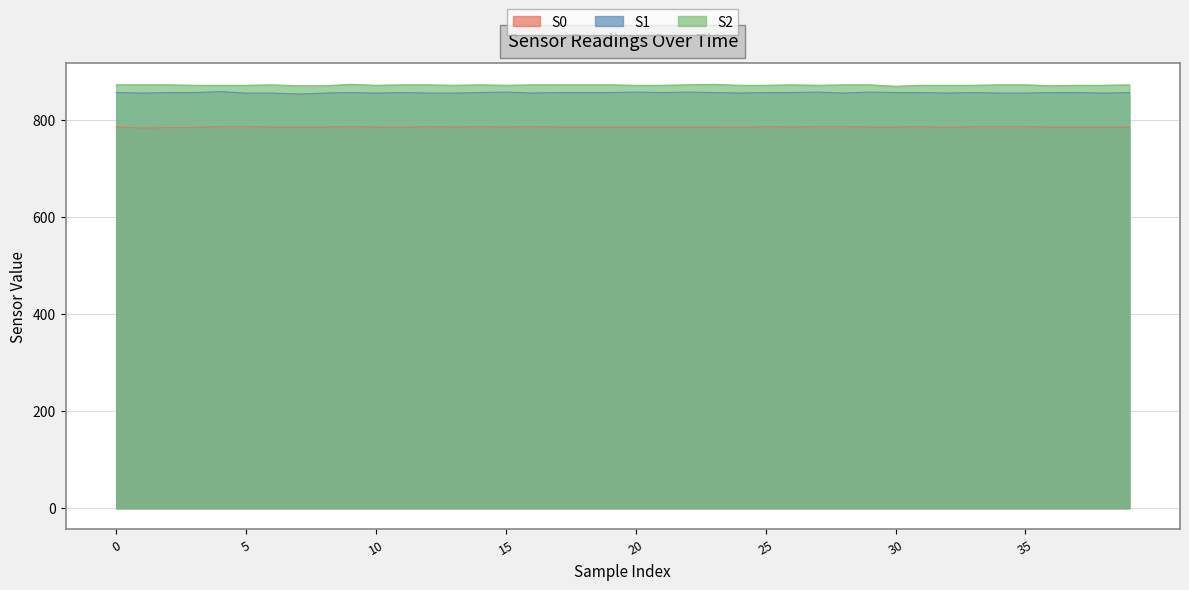

Reading left to right, what are all the values shown in this chart?

S0: 0=785	1=783	2=784	3=784	4=786	5=786	6=785	7=785	8=785	9=786	10=785	11=784	12=786	13=785	14=786	15=785	16=786	17=785	18=785	19=785	20=785	21=785	22=785	23=785	24=784	25=786	26=785	27=786	28=786	29=785	30=785	31=786	32=784	33=786	34=786	35=786	36=785	37=785	38=785	39=785
S1: 0=856	1=855	2=856	3=856	4=858	5=855	6=855	7=853	8=855	9=856	10=855	11=856	12=855	13=855	14=856	15=857	16=855	17=856	18=856	19=856	20=857	21=856	22=857	23=856	24=855	25=856	26=856	27=857	28=855	29=857	30=856	31=856	32=855	33=856	34=855	35=855	36=856	37=856	38=855	39=856
S2: 0=872	1=872	2=872	3=871	4=871	5=871	6=872	7=870	8=870	9=873	10=871	11=872	12=872	13=871	14=872	15=871	16=872	17=872	18=872	19=872	20=871	21=871	22=872	23=873	24=871	25=871	26=872	27=871	28=872	29=872	30=869	31=871	32=871	33=871	34=872	35=872	36=870	37=871	38=871	39=872